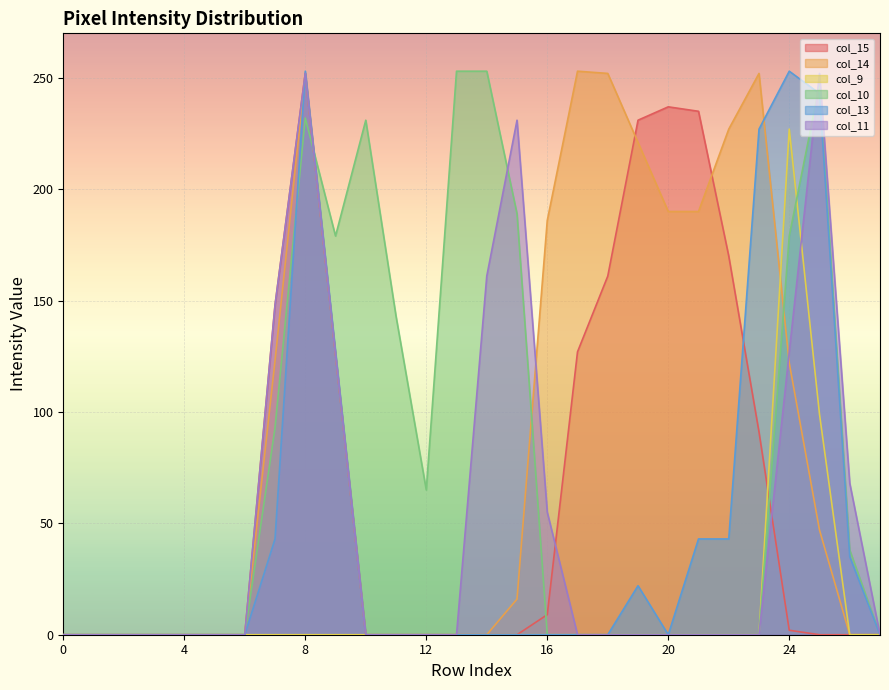

What is the sum of all col_11 values?

1420